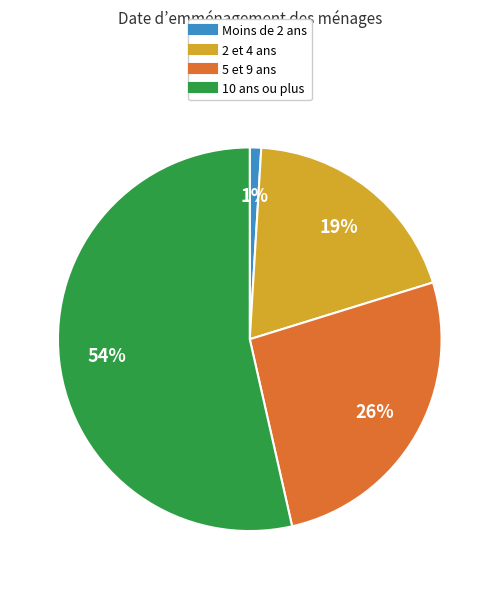

Is there a majority slice in this chart?

Yes